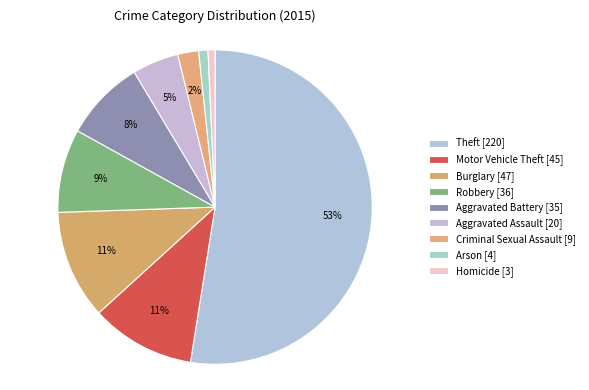

To the nearest percent, what is the difference between the largest and smallest slice percentages?

52%